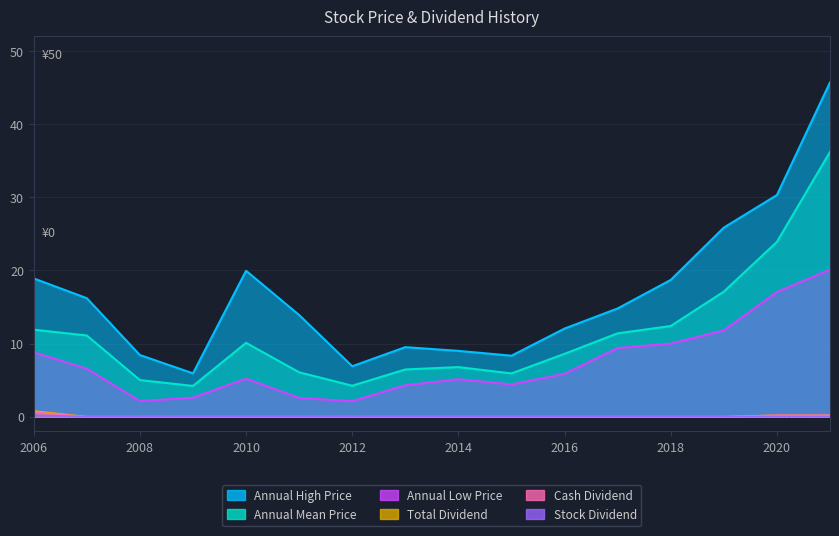

Which category has the lowest value in the Annual High Price series?

2009